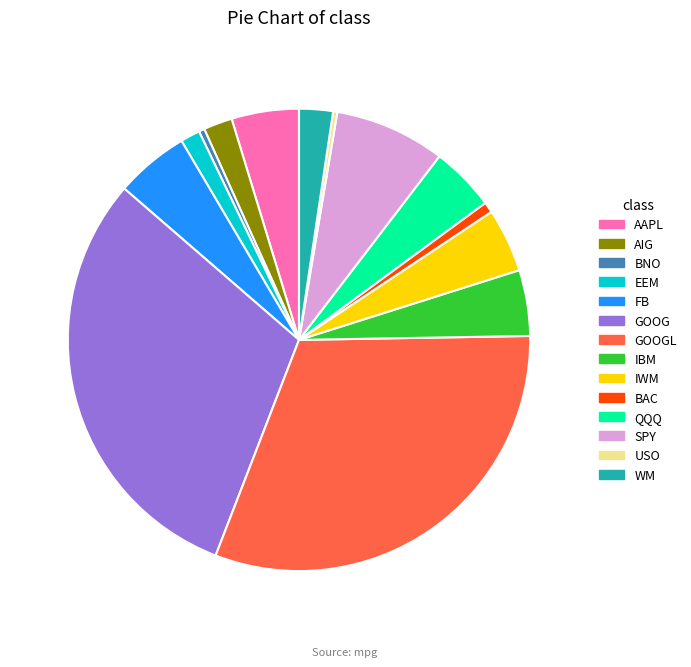

The AAPL slice represents 5% of the pie. True or false?

True